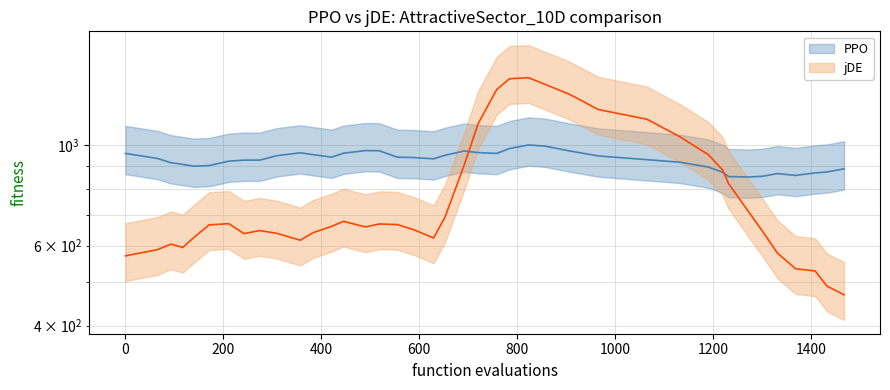

The col_0 series shows 629 at 26. True or false?

False